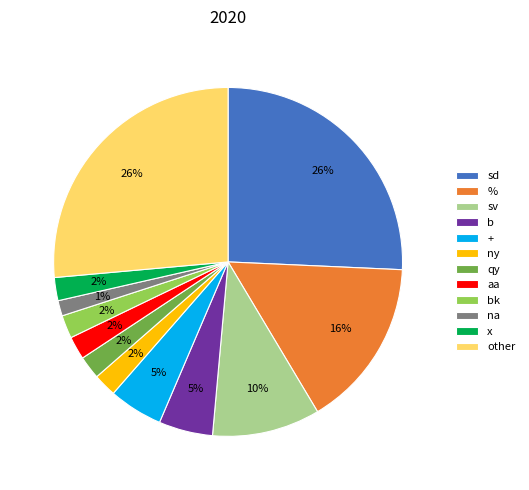

The sd slice represents 26% of the pie. True or false?

True